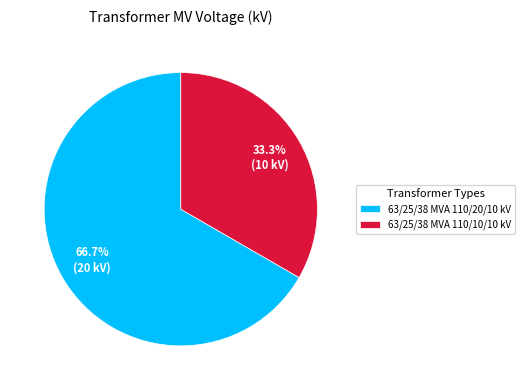

Which slice is the smallest?

63/25/38 MVA 110/10/10 kV